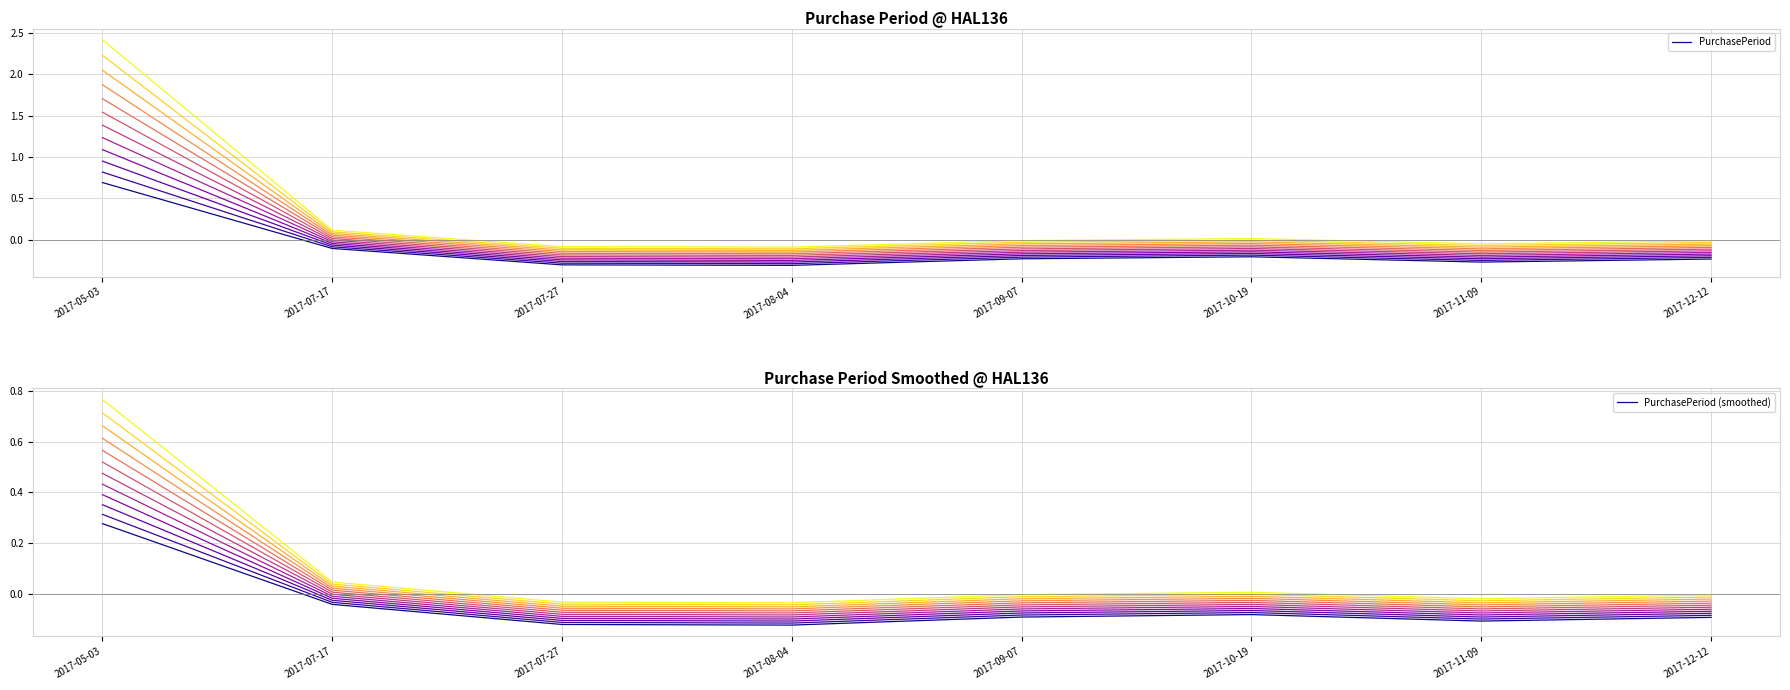

Between 2017-07-27 and 2017-10-19, which is larger?

2017-10-19